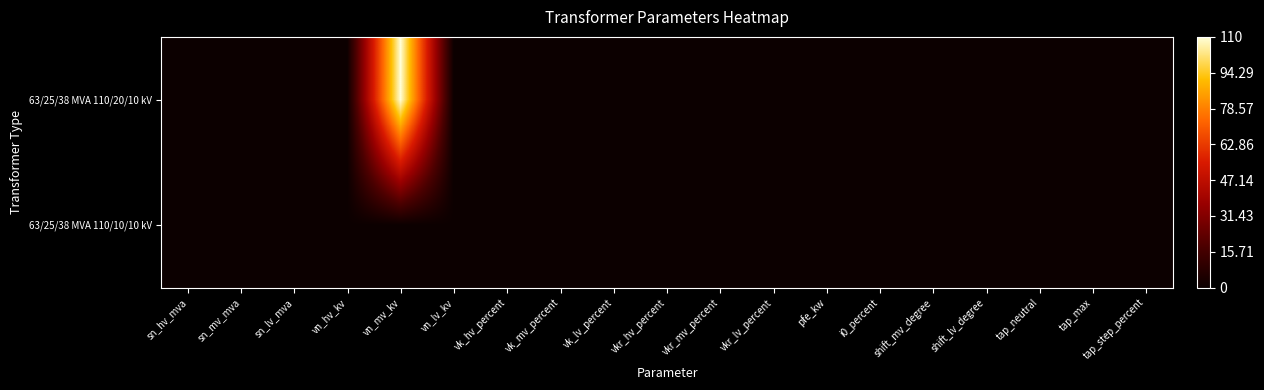

How many distinct data groups are displayed?

2